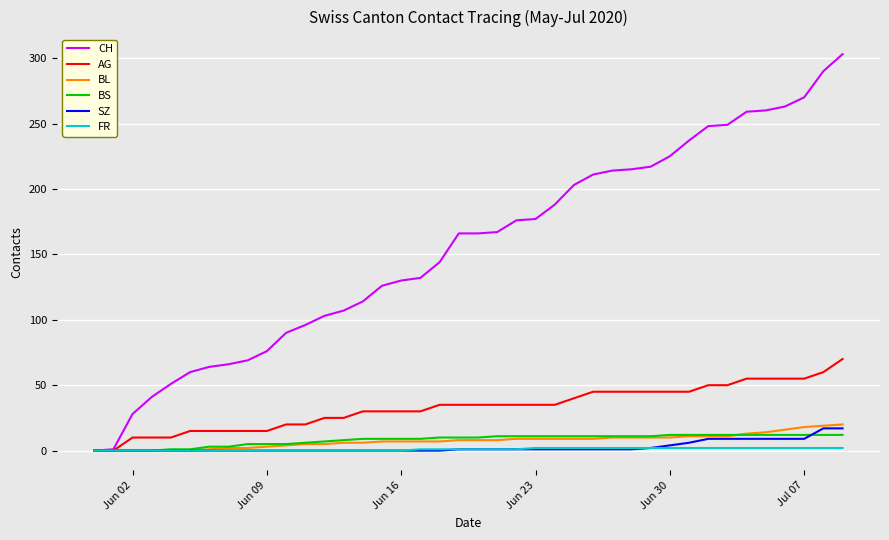

Which series has the largest total across all categories?

CH